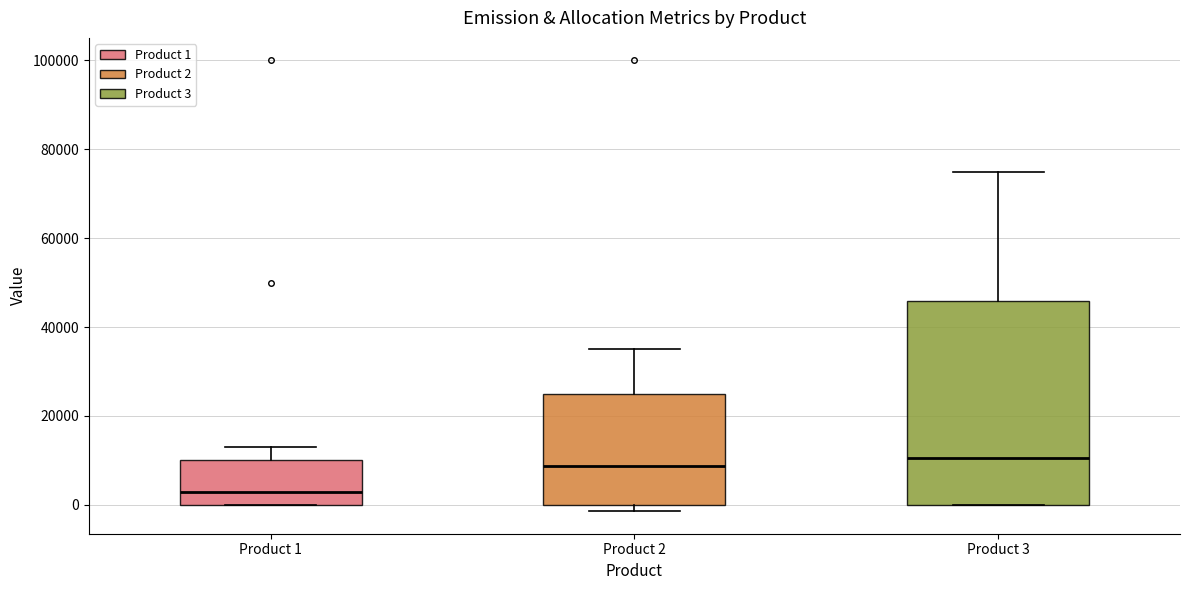

Where is the lower edge of the box for Product 2 on the y-axis? The values are not printed on the chart, so give them approximately, as read against the axis.

0